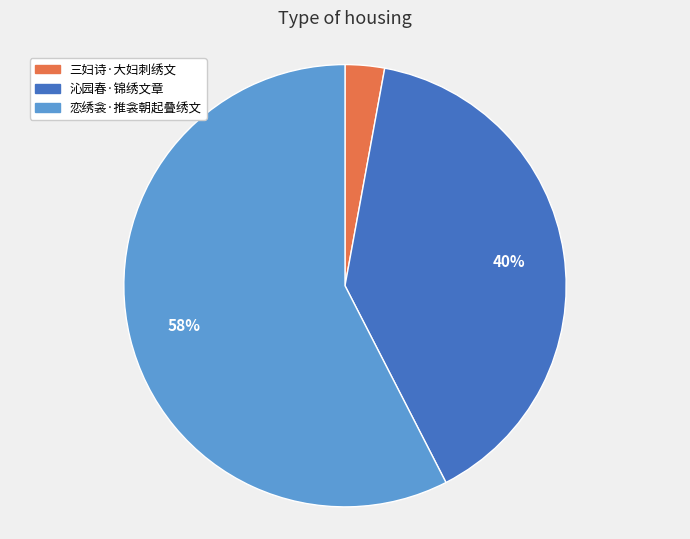

Does any single category account for the majority?

Yes